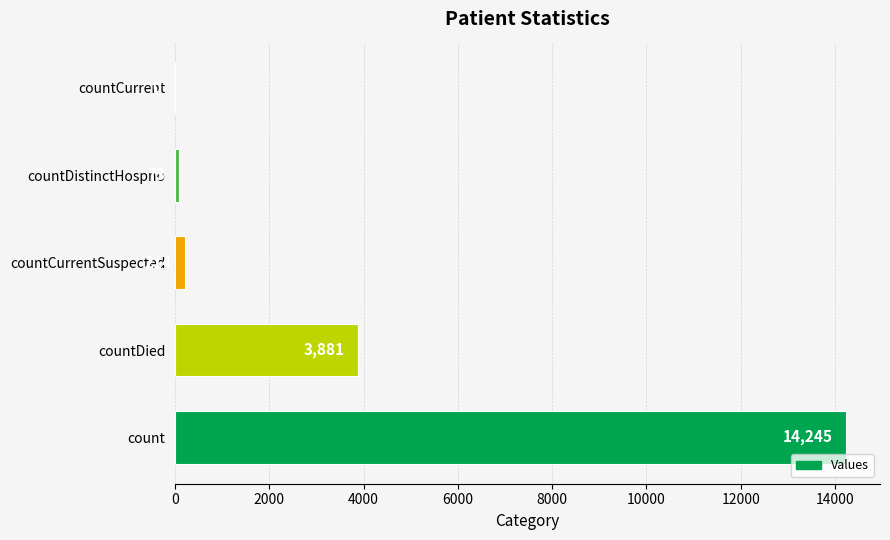

True or false: the data shows 14245 at count.

True